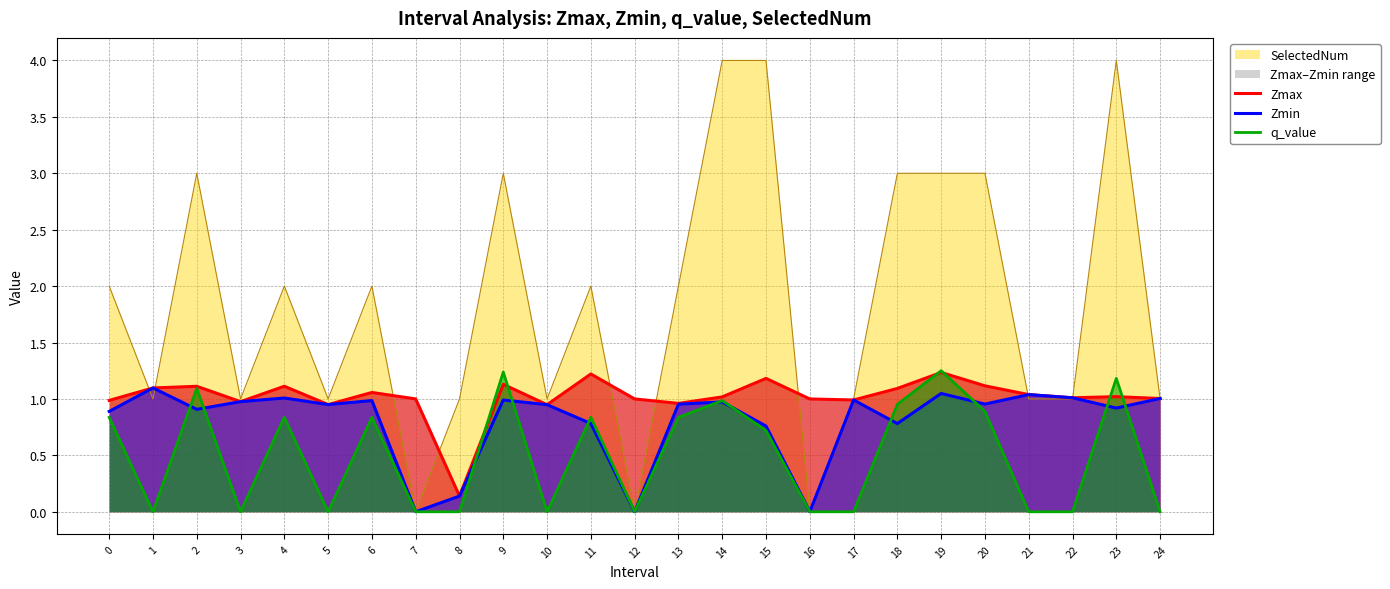

Where is the first local maximum for Zmax?

2